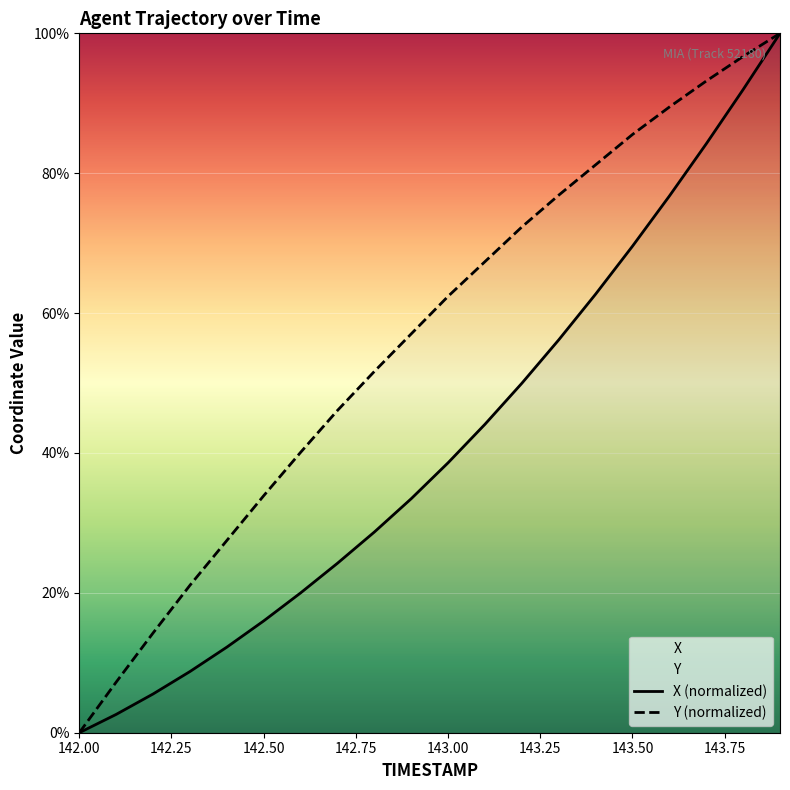

True or false: Y (normalized) and X (normalized) intersect in this chart.

False